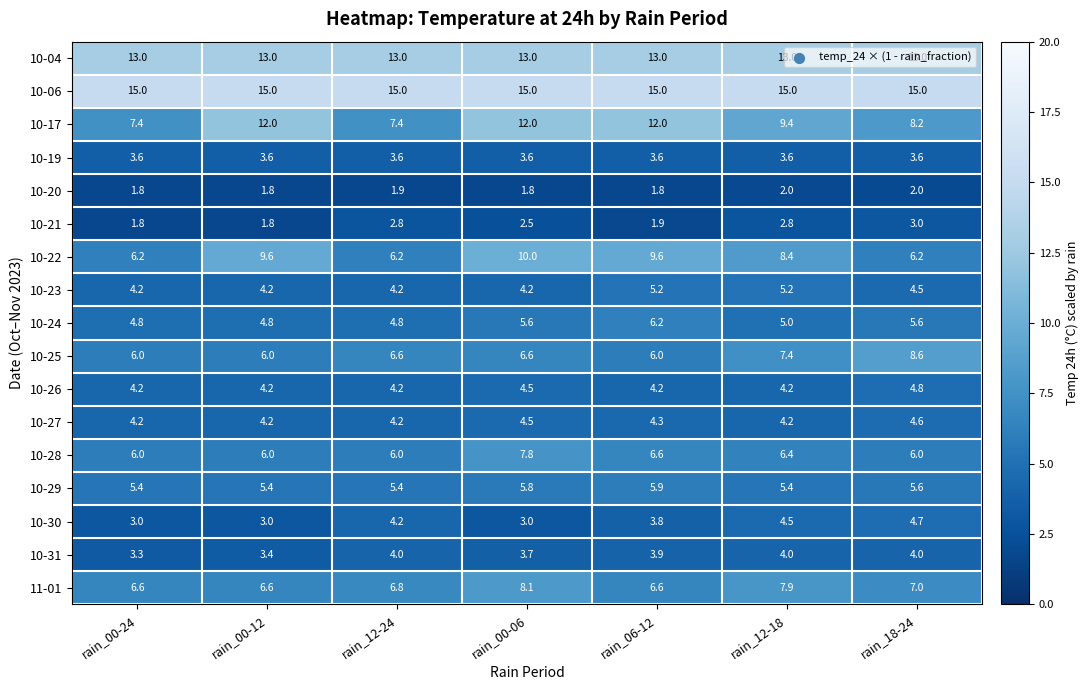

At which category is the sum across all series the highest?

rain_00-06